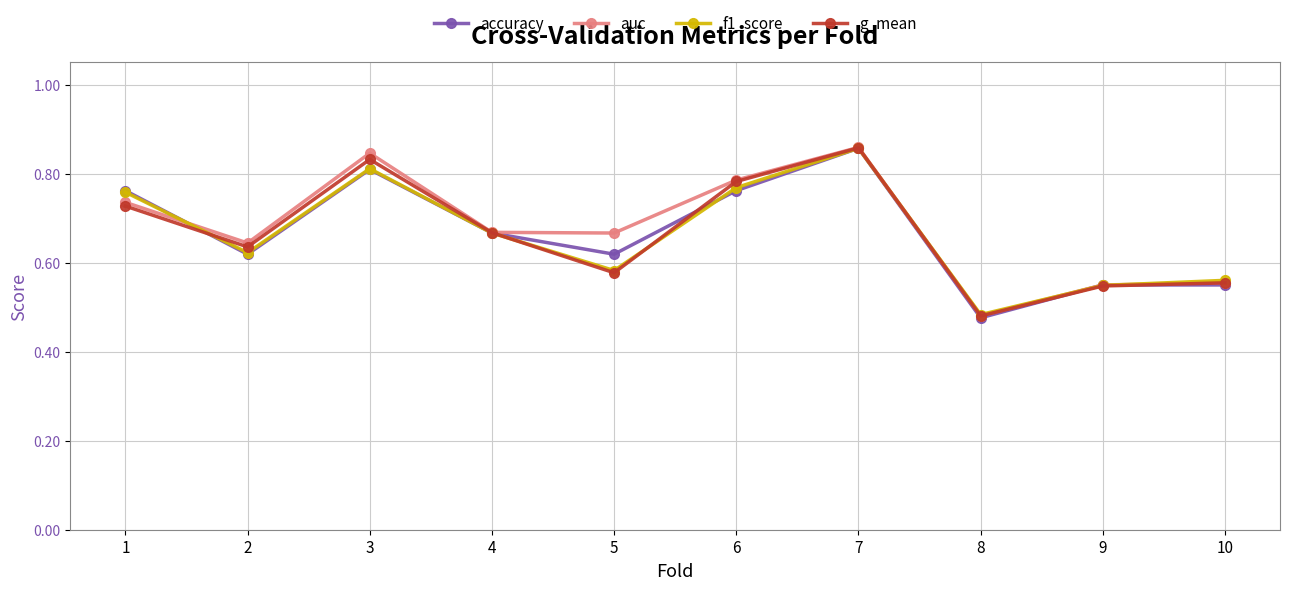

Which series changed the most between 5 and 7?

g_mean